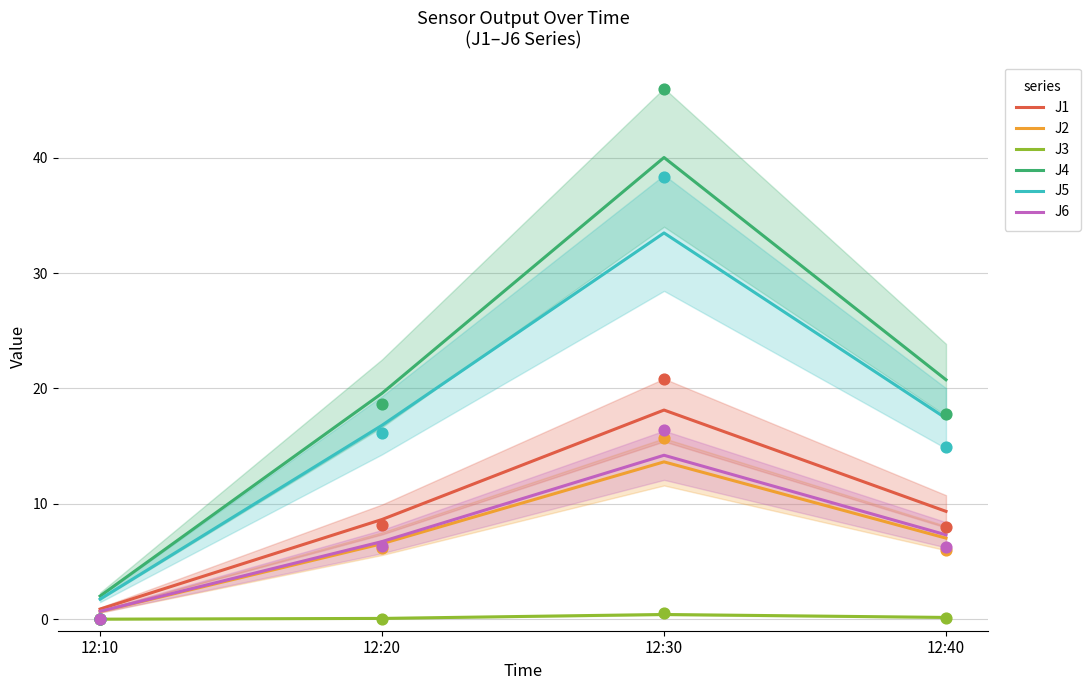

Which series contains the highest Y value?

J4